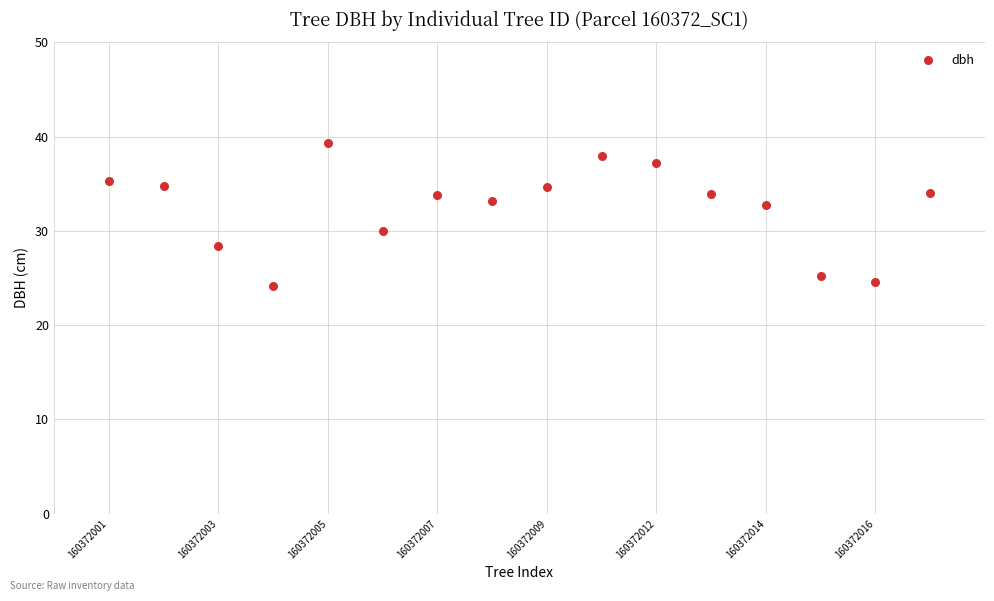

What is the range of X values (max minus min)?

15.0